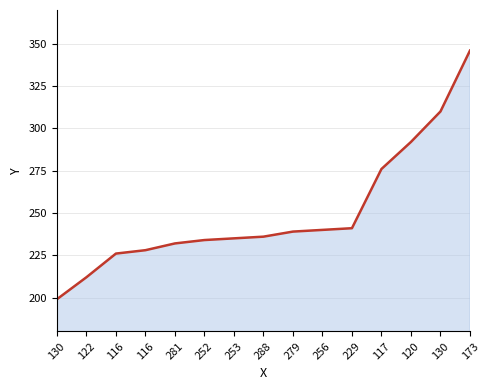

Where is the data nearest to the value 272?

117